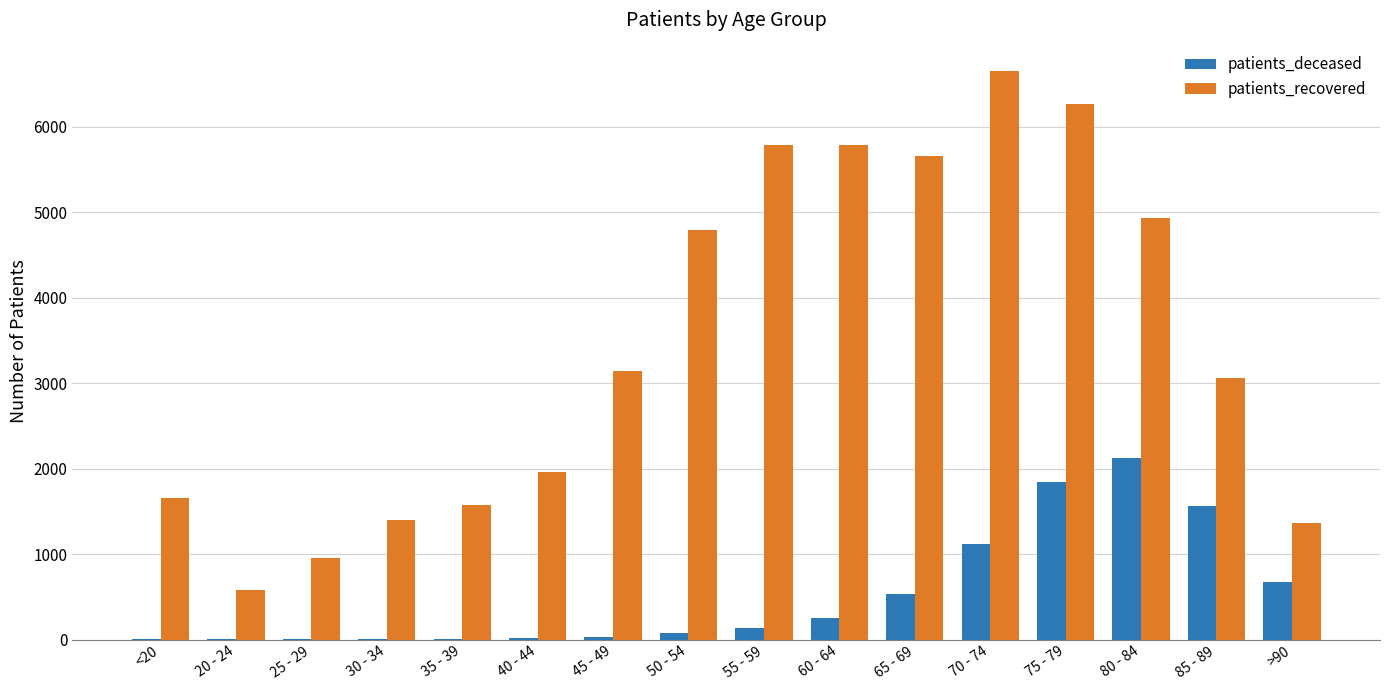

Count the number of categories in the chart.

16